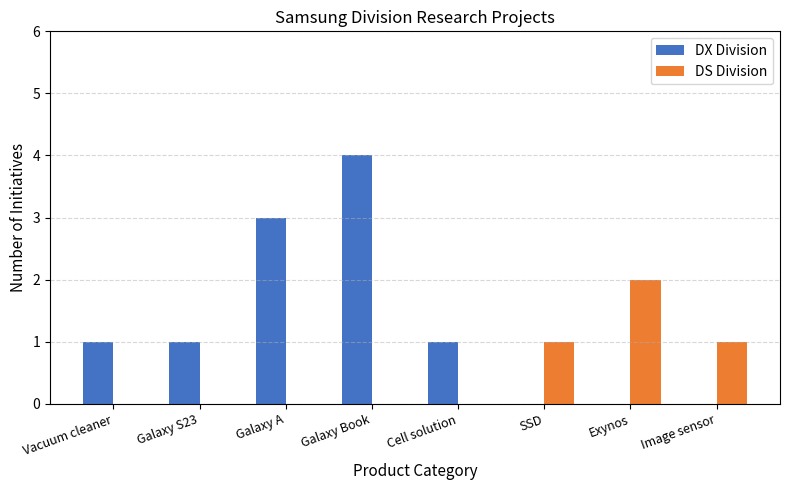

How many categories are shown in the chart?

8